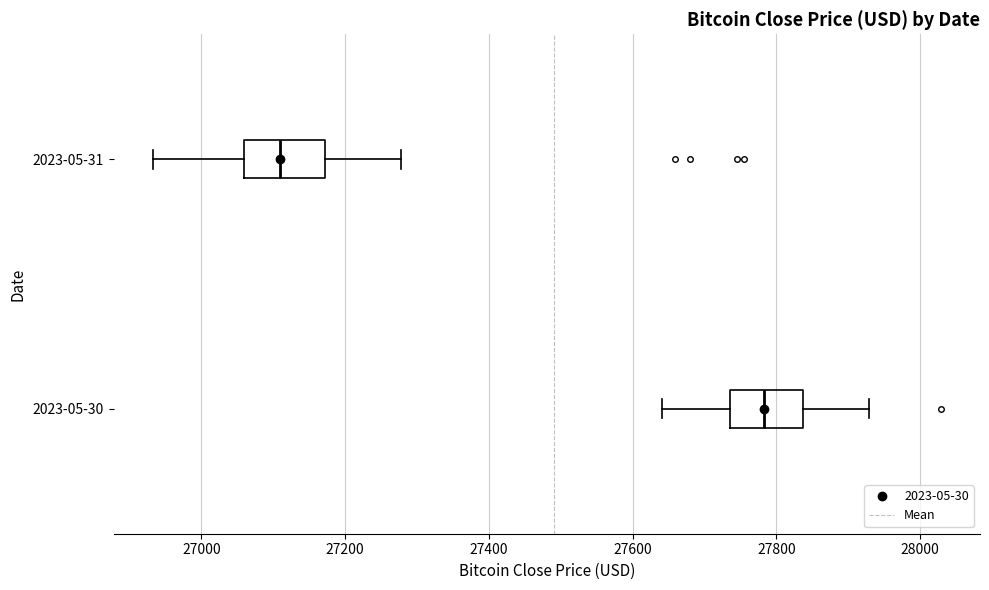

Where does the right whisker of the box for 2023-05-30 end on the x-axis? The values are not printed on the chart, so give them approximately, as read against the axis.

27920